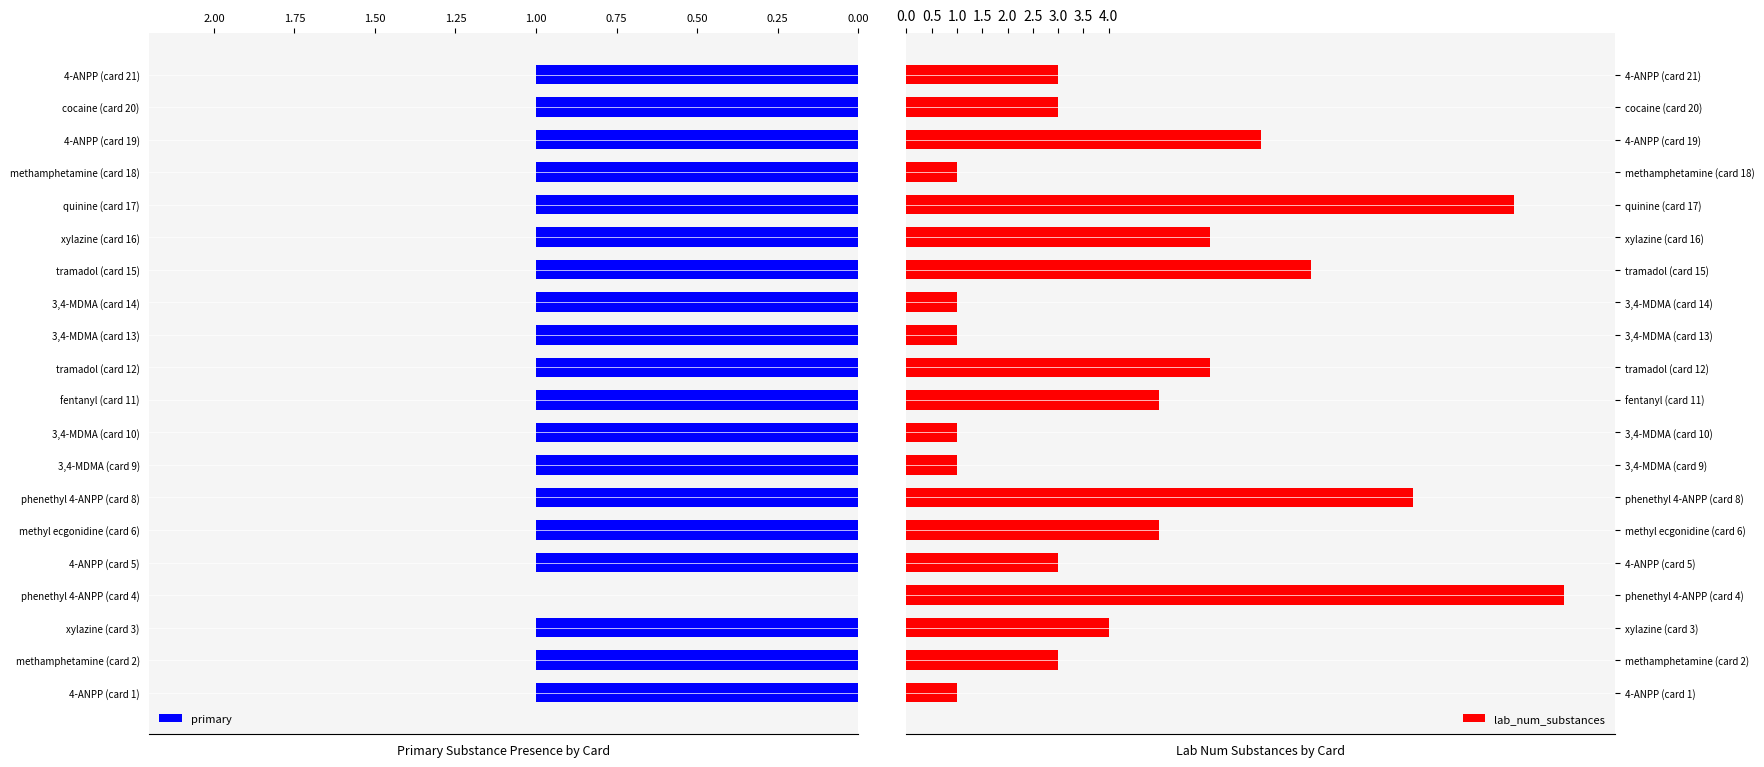

How many groups of bars are there?

20